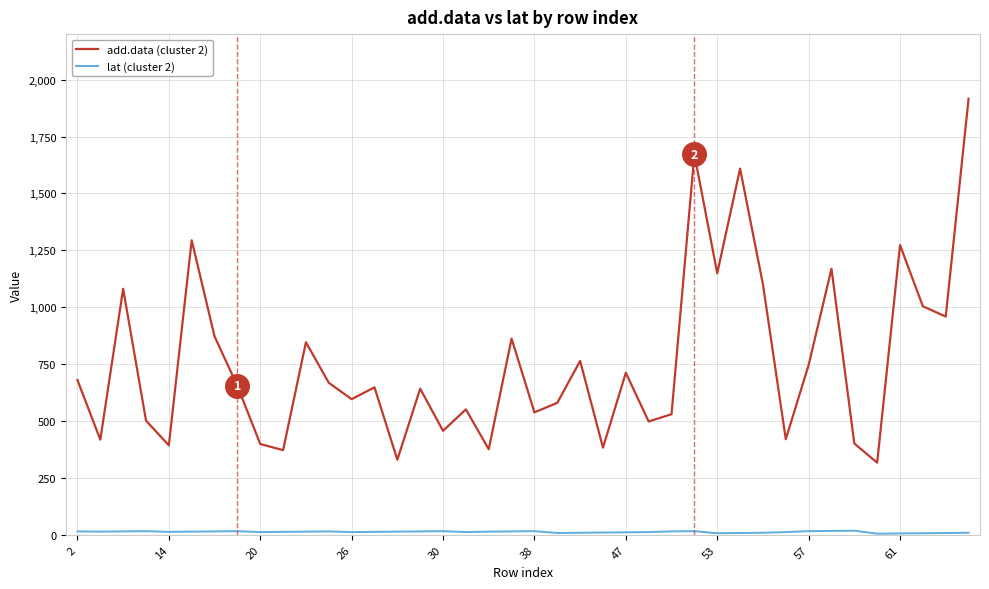

Which series has the largest total across all categories?

add.data (cluster 2)